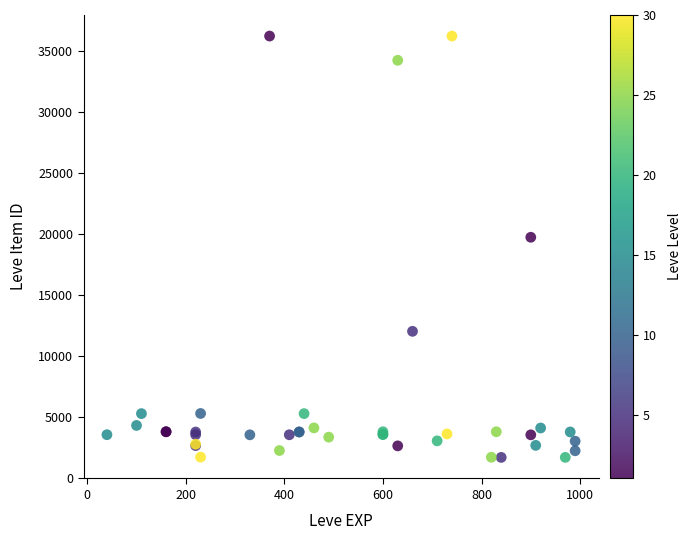

What Y value in the scatter plot is closest to 18967?

19744